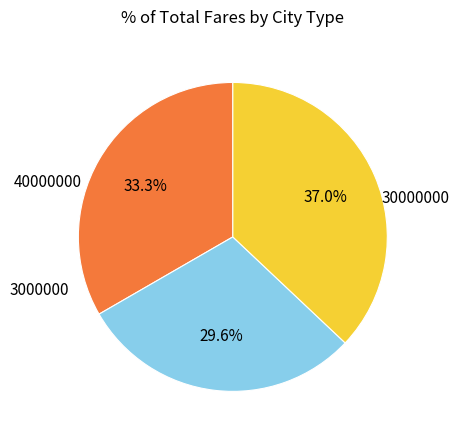

Count the number of slices in the pie.

3